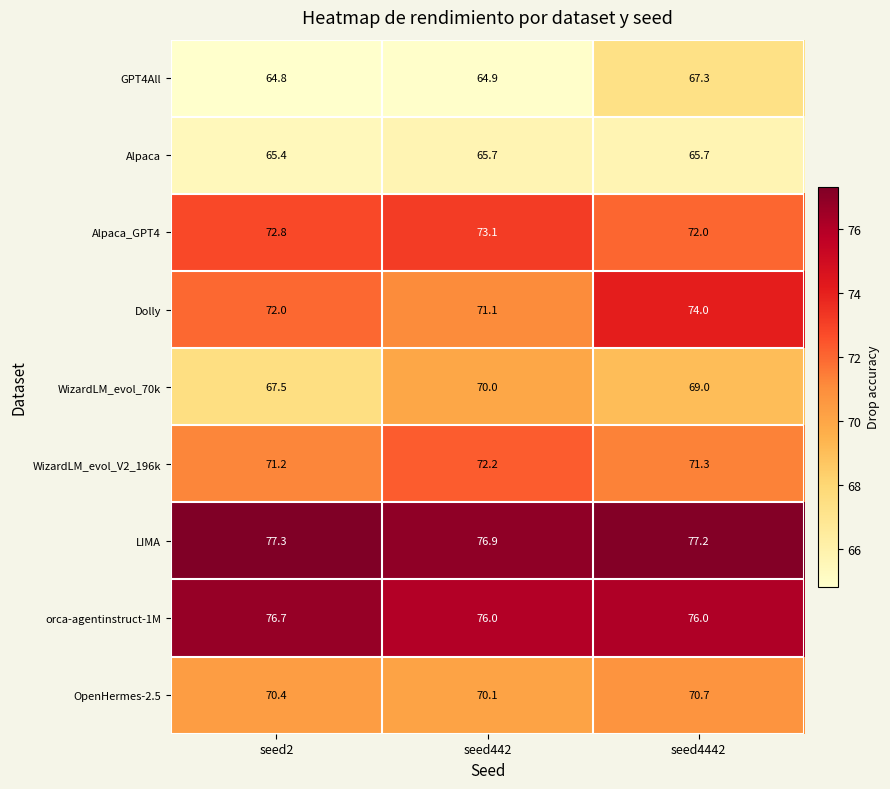

Which series has the largest range (max minus min)?

Dolly